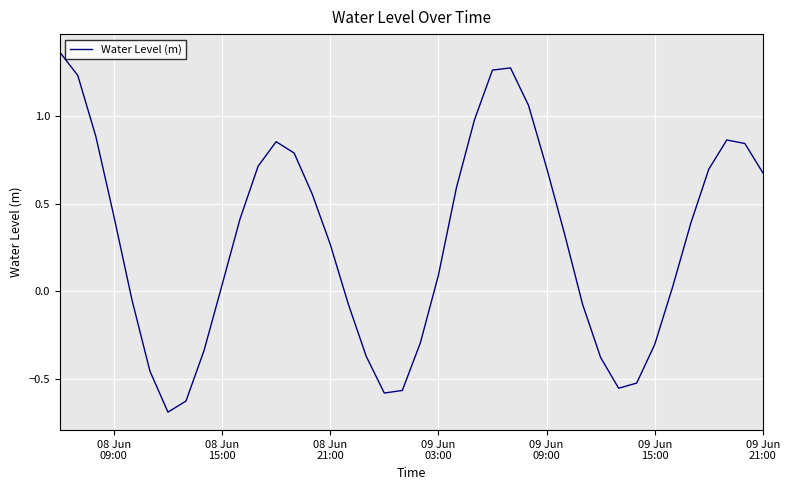

What is the sum of all values?

11.5